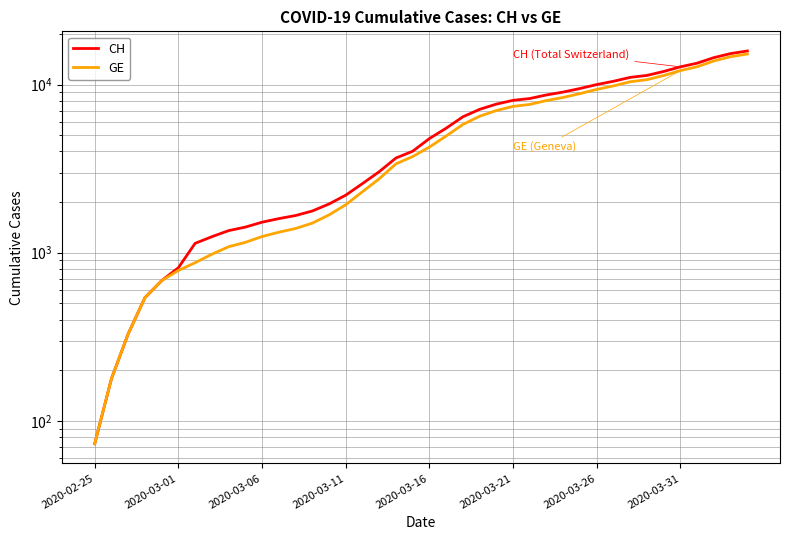

How many lines are shown in the chart?

2